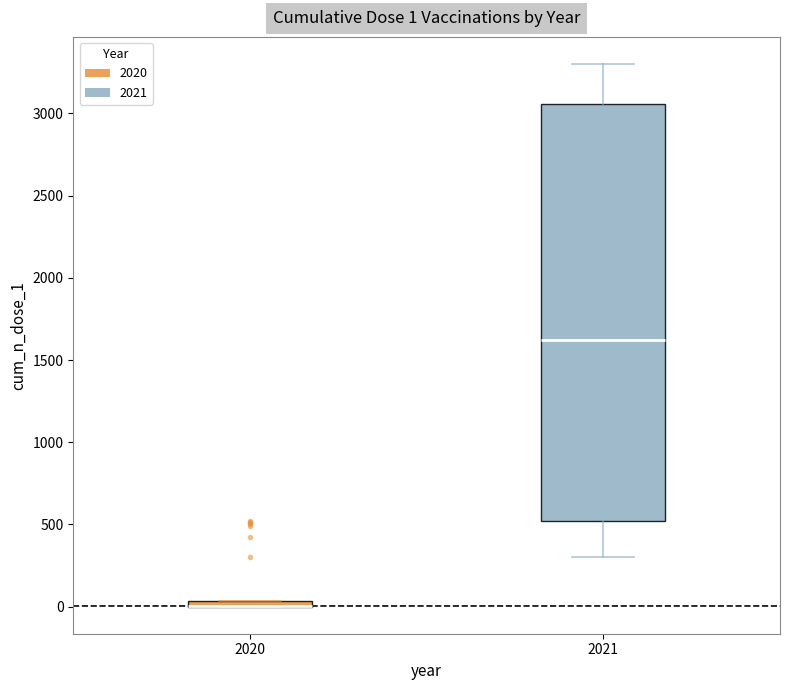

Comparing the boxes themselves (not the whiskers), which one is the tallest?

2021